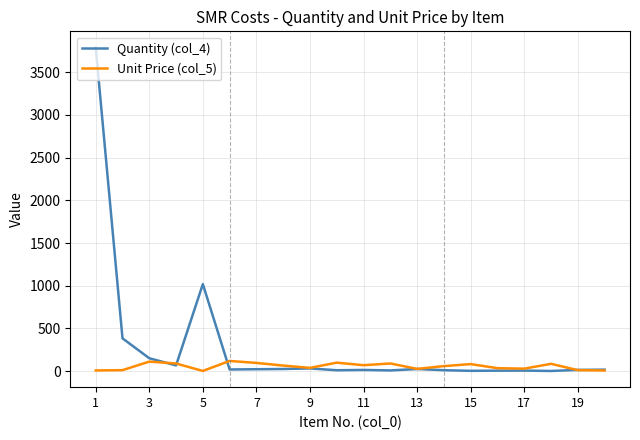

List the series in order of their peak value, lowest first.

Unit Price (col_5), Quantity (col_4)